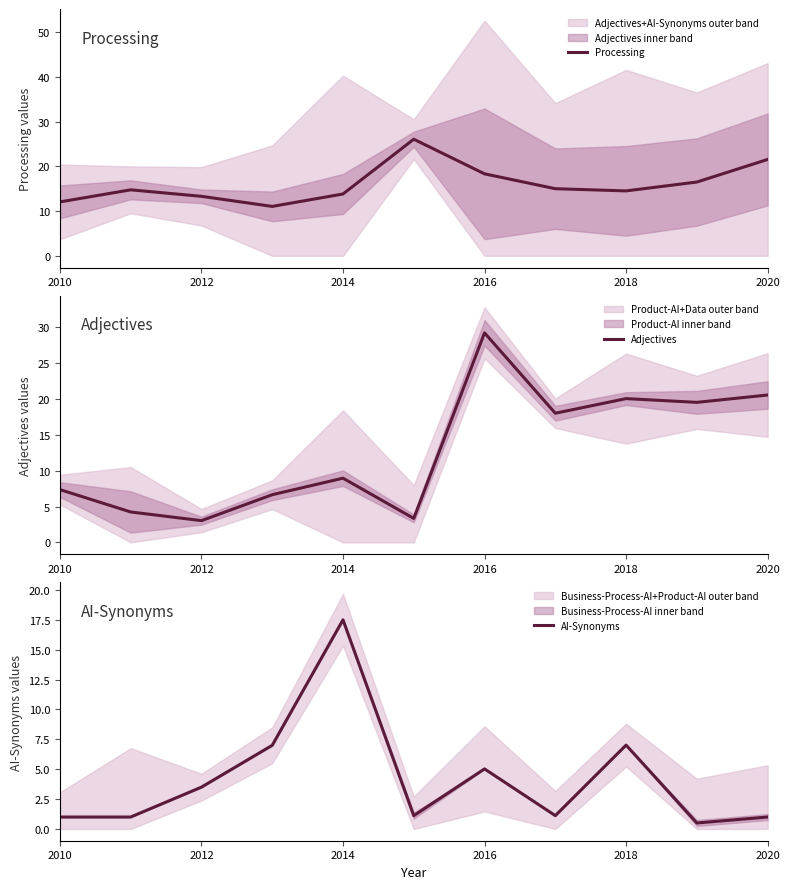

What is the sum of all Processing values?

177.0